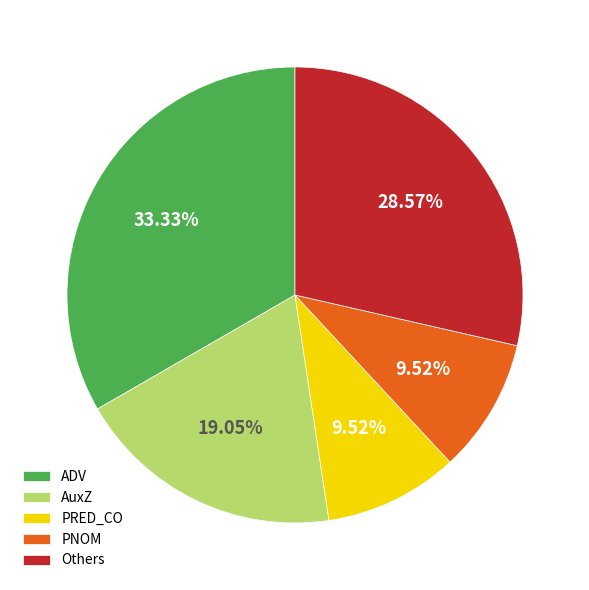

Is there any slice that represents more than half of the pie?

No